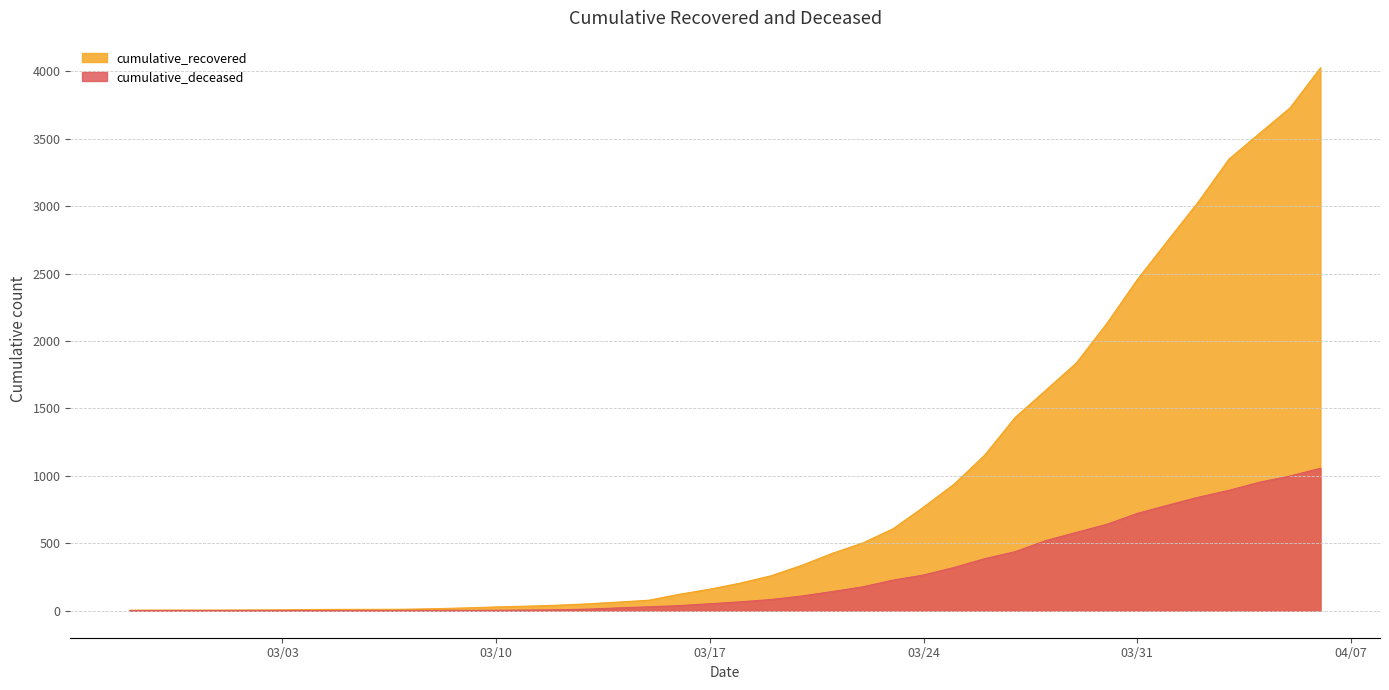

Reading right to left, what are all the values shown in this chart?

cumulative_recovered: 4026	3728	3539	3348	3032	2745	2455	2129	1836	1634	1433	1153	938	768	607	501	424	335	258	204	159	121	77	63	50	40	33	27	20	14	10	9	9	8	6	5	4	4	4	3
cumulative_deceased: 1056	998	952	892	841	782	721	640	580	519	437	385	320	264	226	176	141	108	82	65	51	37	28	20	11	6	4	2	2	2	1	0	0	0	0	0	0	0	0	0